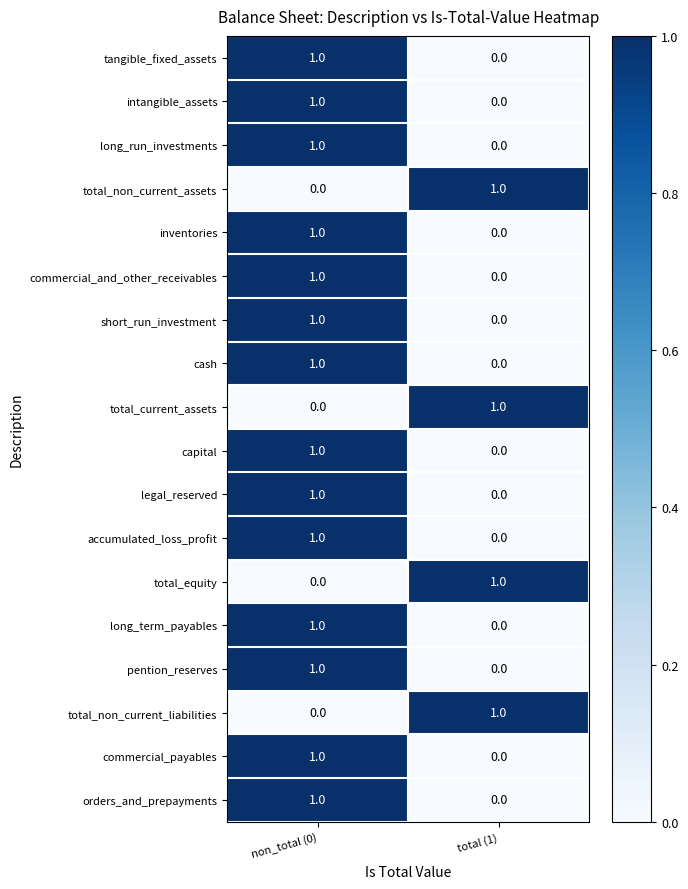

The value of orders_and_prepayments at total (1) is 0. True or false?

True